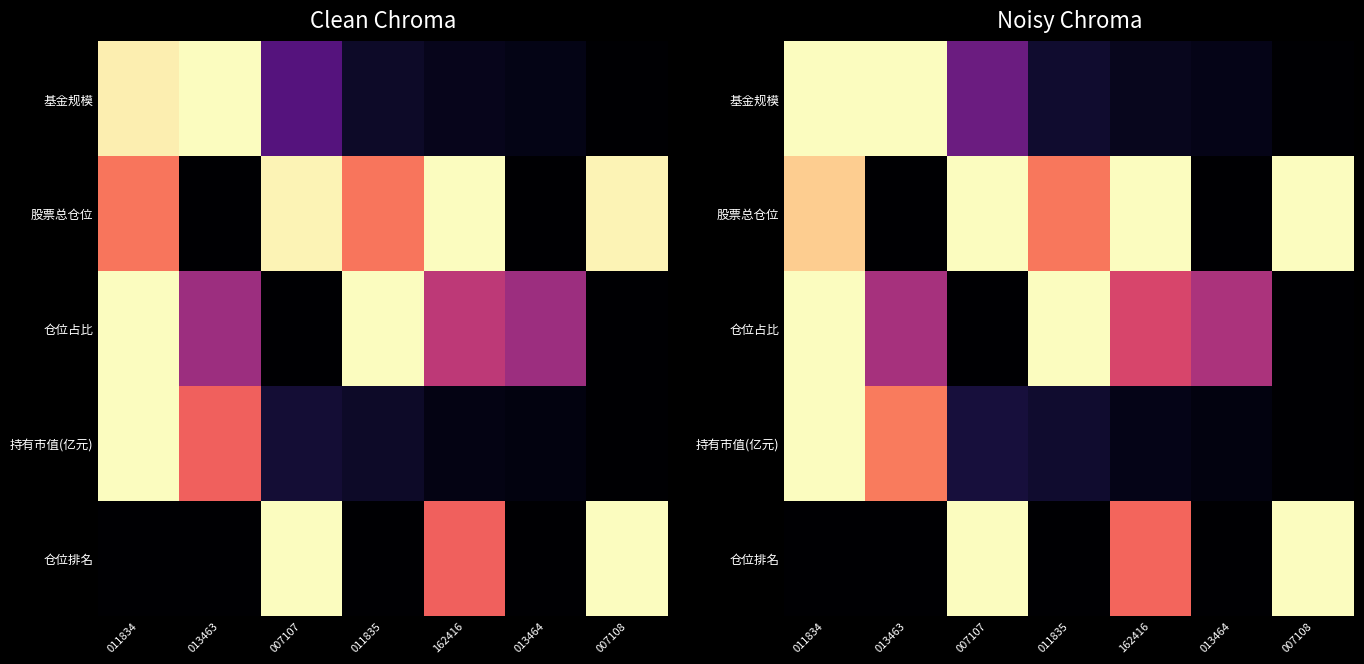

Is it true that 仓位排名 equals 1.0 at 162416?

False